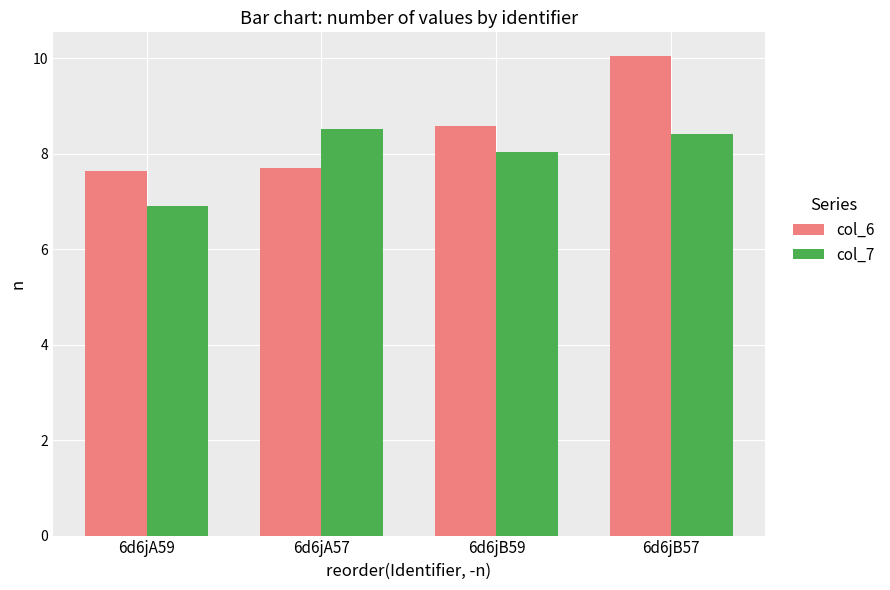

What is the maximum value shown in the chart?

10.0